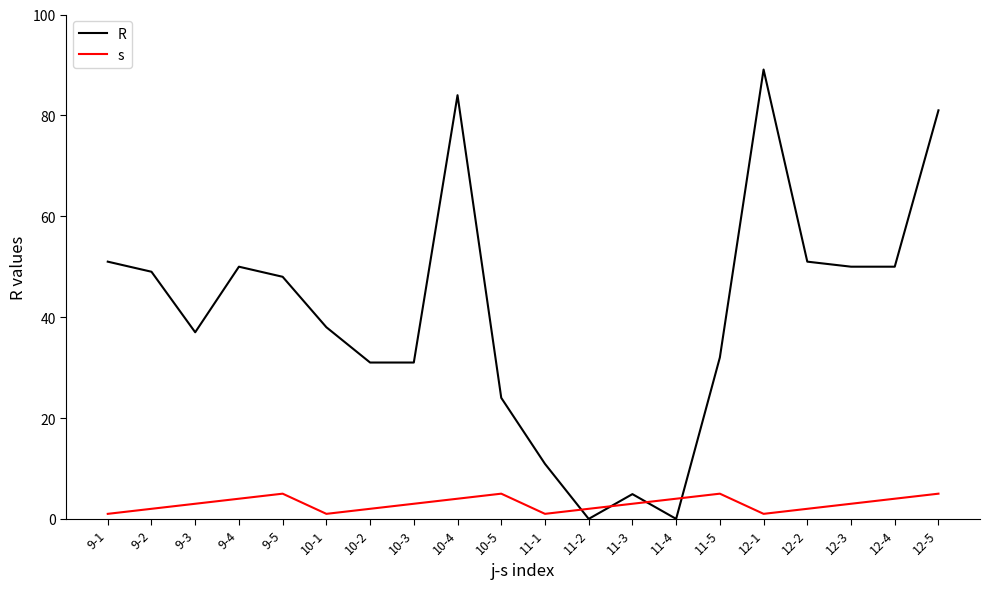

True or false: s has more than 1 points higher than both neighbors.

True